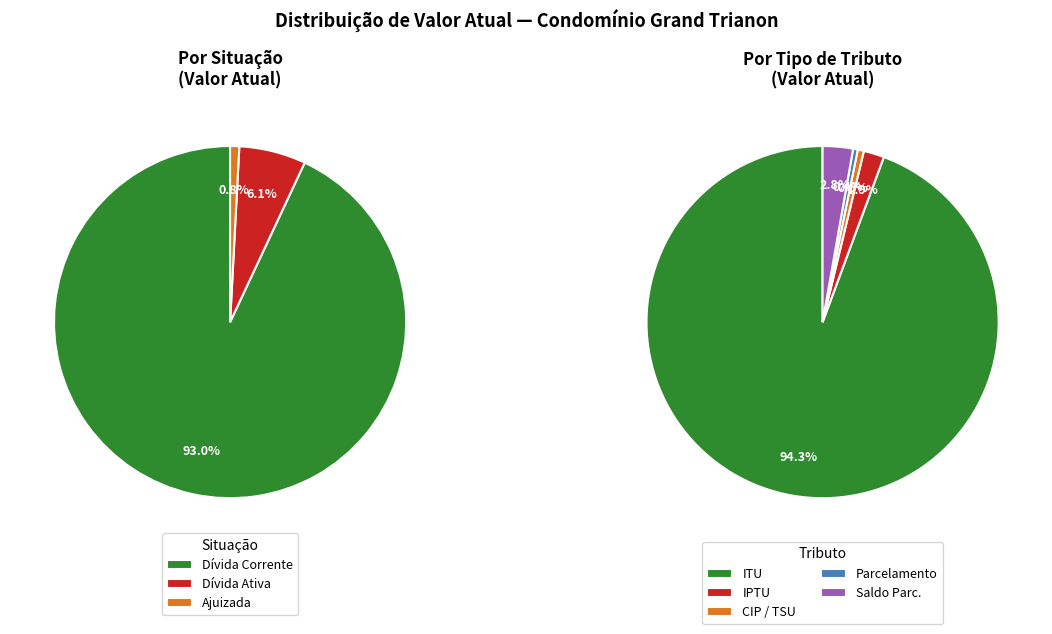

True or false: 2023 accounts for 0% of the total.

True